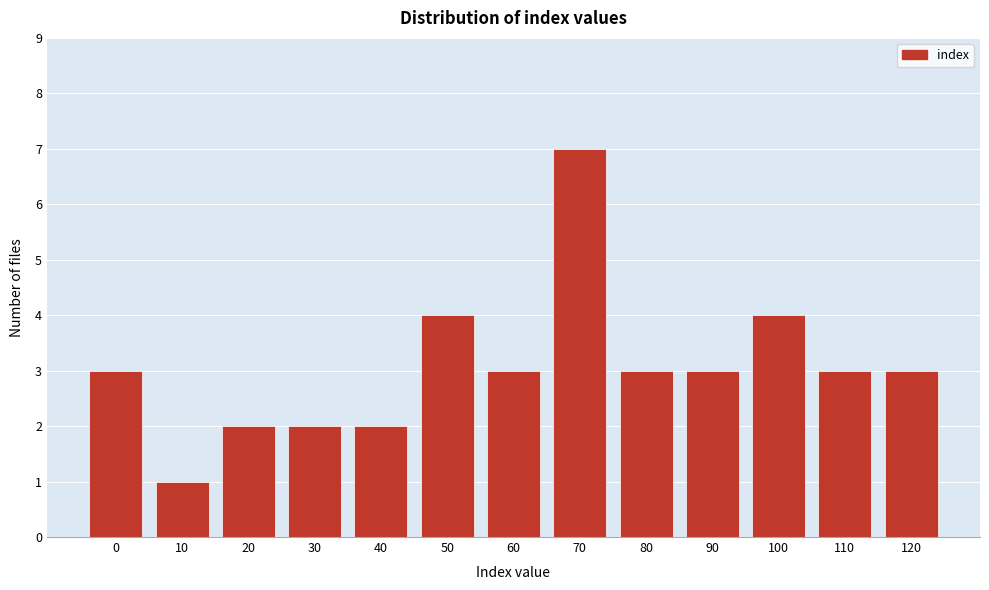

Reading left to right, transcribe all the data shown in this chart.

3	1	2	2	2	4	3	7	3	3	4	3	3